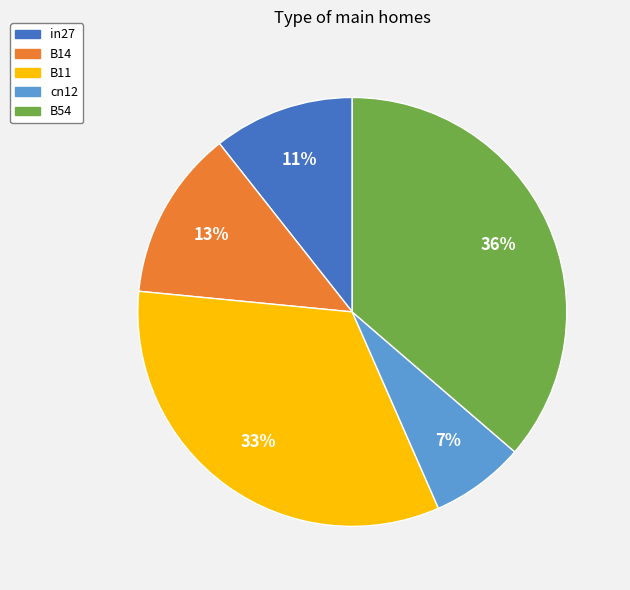

Is it true that in27 is 11% of the pie?

True